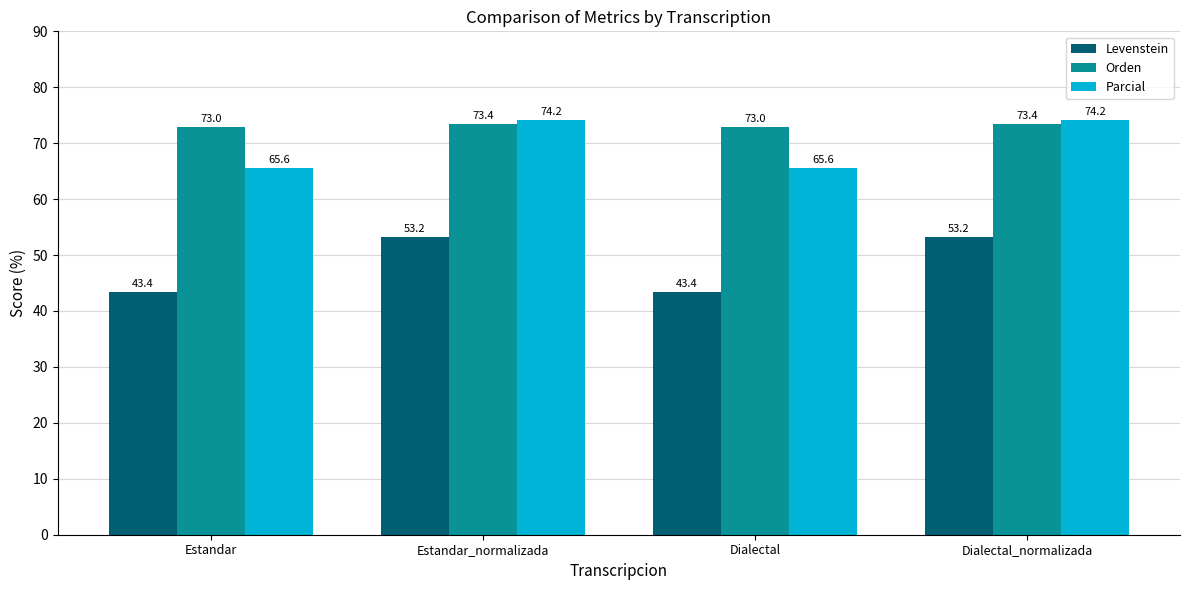

Reading right to left, transcribe all the data shown in this chart.

Levenstein: Dialectal_normalizada=53.2	Dialectal=43.4	Estandar_normalizada=53.2	Estandar=43.4
Orden: Dialectal_normalizada=73.4	Dialectal=73.0	Estandar_normalizada=73.4	Estandar=73.0
Parcial: Dialectal_normalizada=74.2	Dialectal=65.6	Estandar_normalizada=74.2	Estandar=65.6